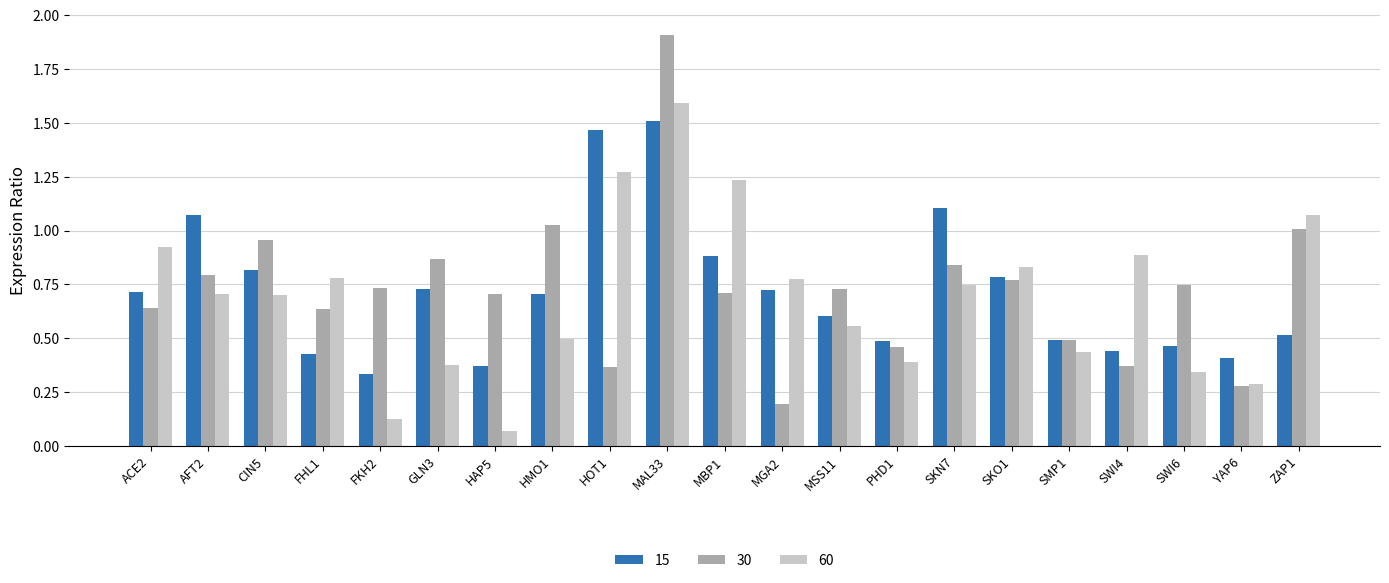

What is the sum of all 60 values?

14.6